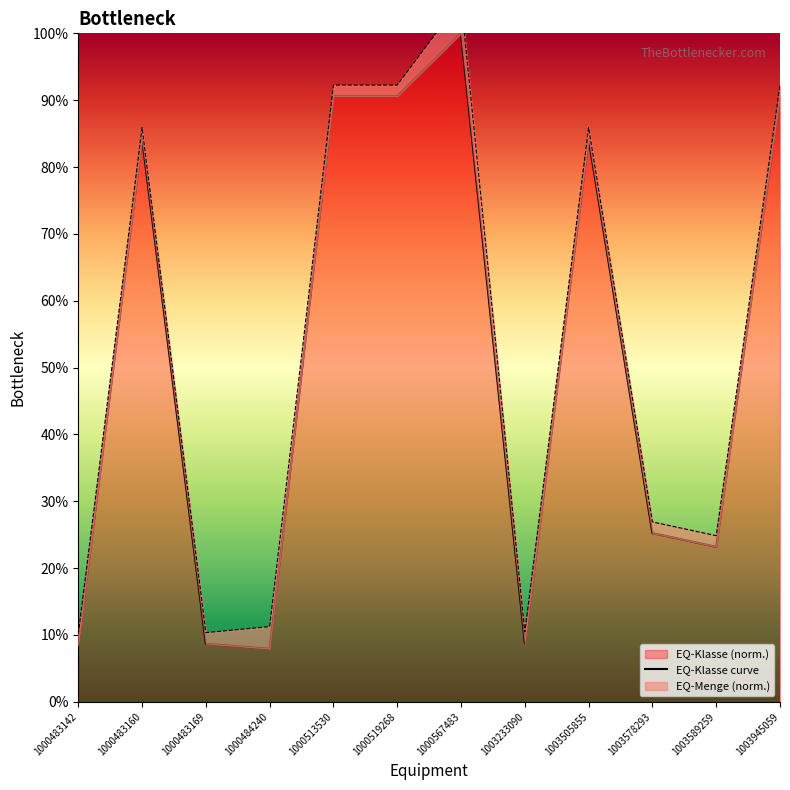

What is the difference between the values at 1000484240 and 1000567483?

92.1